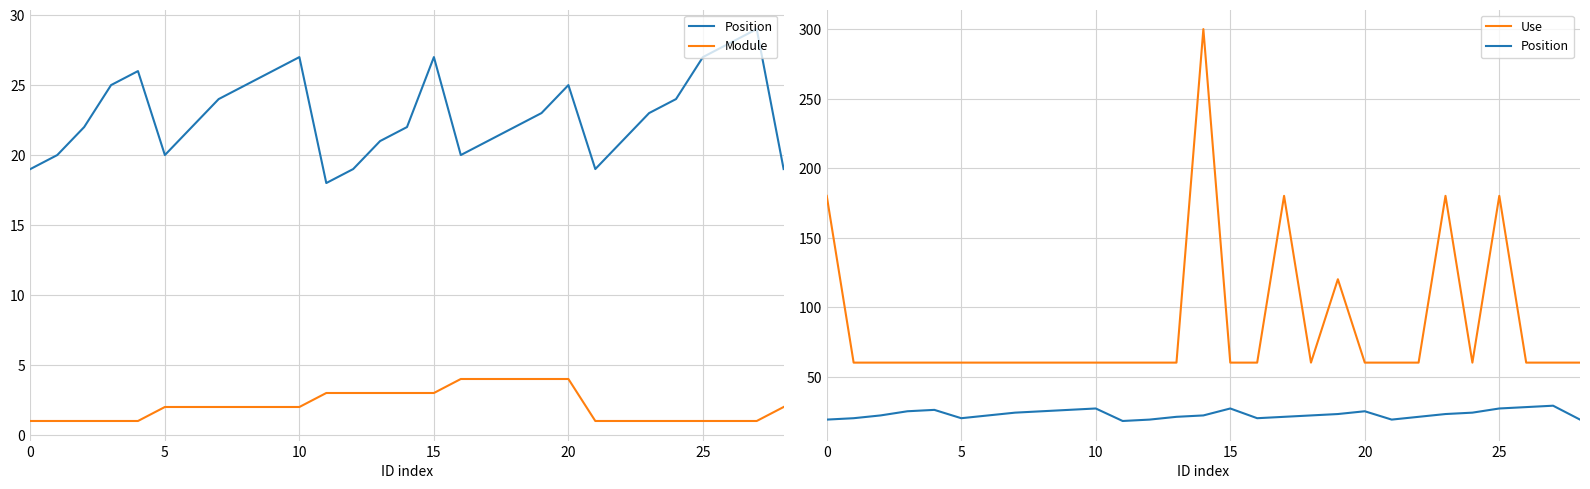

The Position series shows 22 at 14. True or false?

True